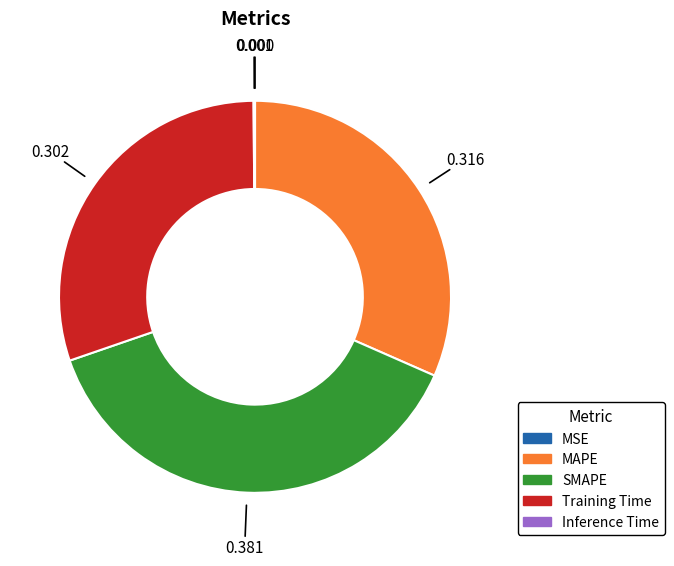

Which slice is the largest?

SMAPE